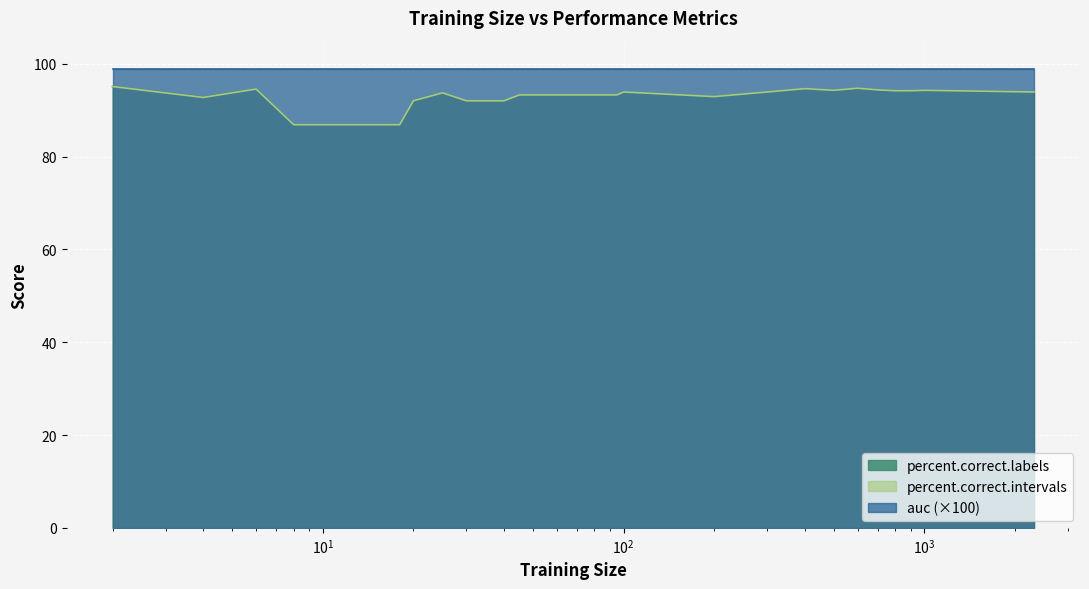

Count the number of data series in this chart.

3